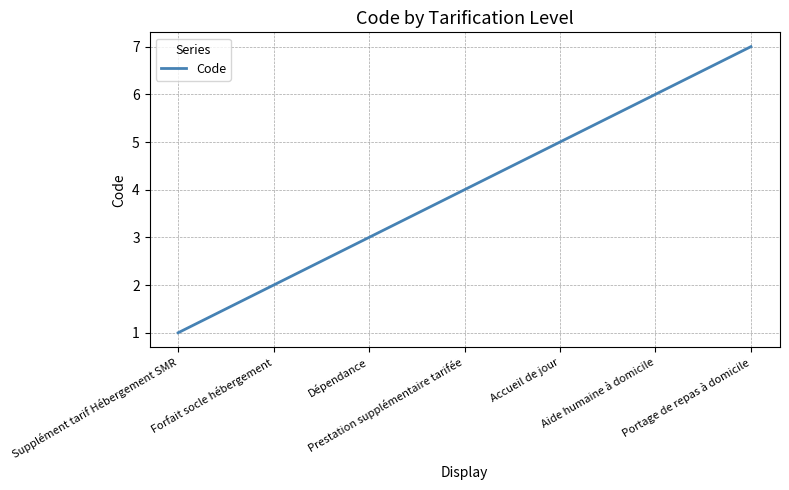

Rank the categories by value from highest to lowest.

Portage de repas à domicile, Aide humaine à domicile, Accueil de jour, Prestation supplémentaire tarifée, Dépendance, Forfait socle hébergement, Supplément tarif Hébergement SMR